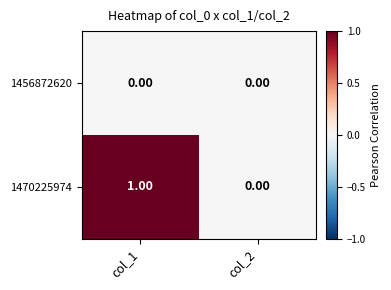

List the series in order of their overall mean, highest first.

1470225974, 1456872620